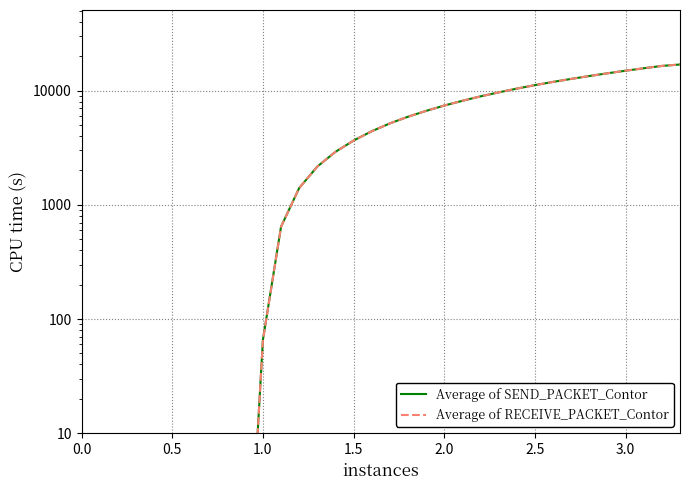

Reading left to right, list all the values displayed in this chart.

Average of SEND_PACKET_Contor: 0.1	0.1	0.1	0.1	0.1	0.1	0.1	0.1	0.1	0.1	65.6	642.8	1402.4	2162.8	2910.7	3653.6	4409.4	5165.2	5910.3	6648.4	7402.0	8150.4	8911.1	9653.6	10416.3	11175.6	11927.7	12672.8	13430.4	14191.0	14950.0	15701.8	16460.7	16946.0
Average of RECEIVE_PACKET_Contor: 0.1	0.1	0.1	0.1	0.1	0.1	0.1	0.1	0.1	0.1	64.9	641.0	1401.7	2162.8	2910.6	3653.6	4409.4	5165.0	5910.1	6648.2	7402.9	8149.6	8911.1	9653.2	10417.4	11177.6	11929.6	12674.4	13432.1	14193.2	14953.4	15704.4	16464.4	16948.0